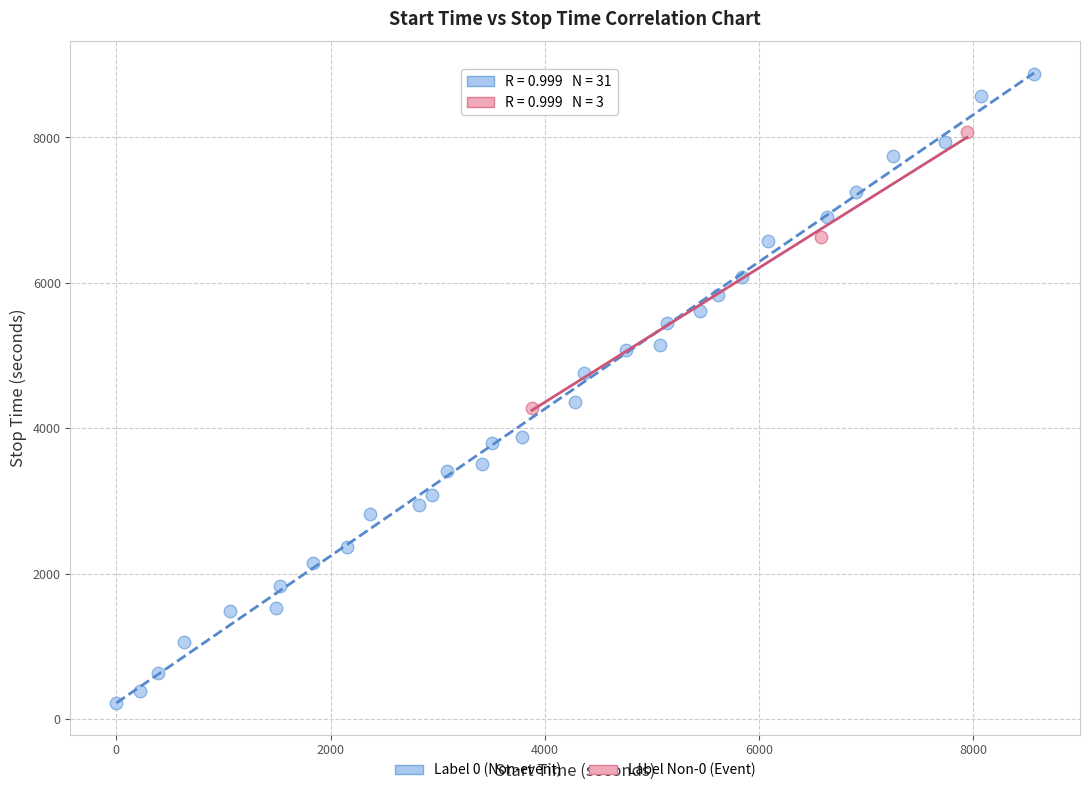

Which series reaches the maximum Y coordinate?

Label 0 (Non-event)